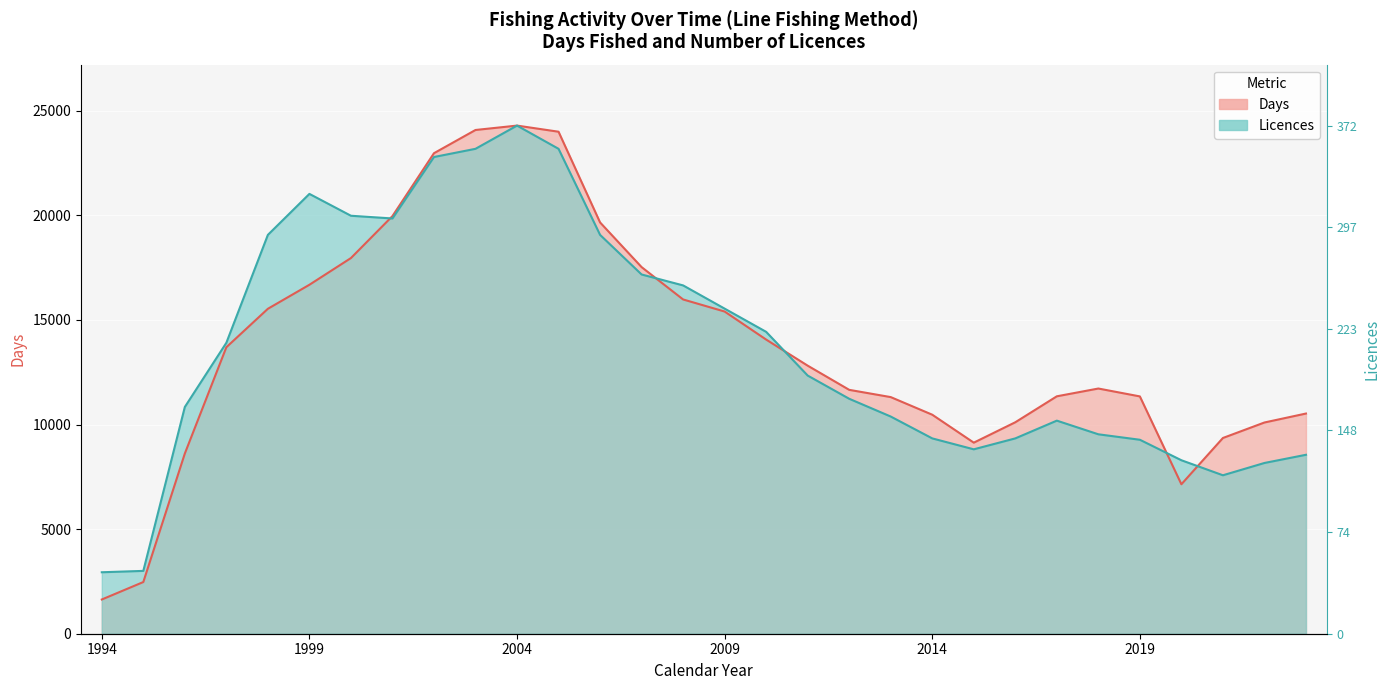

What is the value of the Days point at the 9th from the left?

22974.0